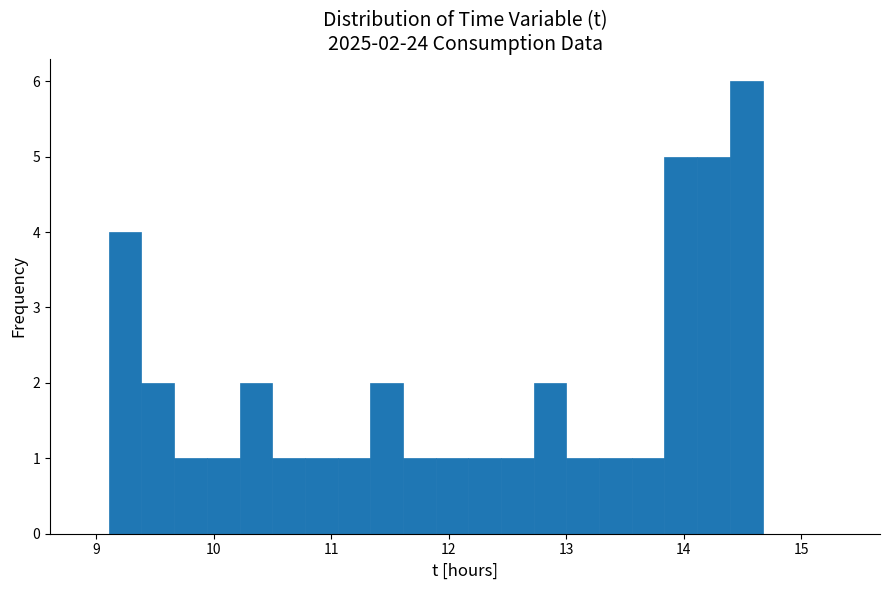

Around what value on the x-axis is the tallest bar? Give the approximate position of its centre, as read against the axis.

14.5